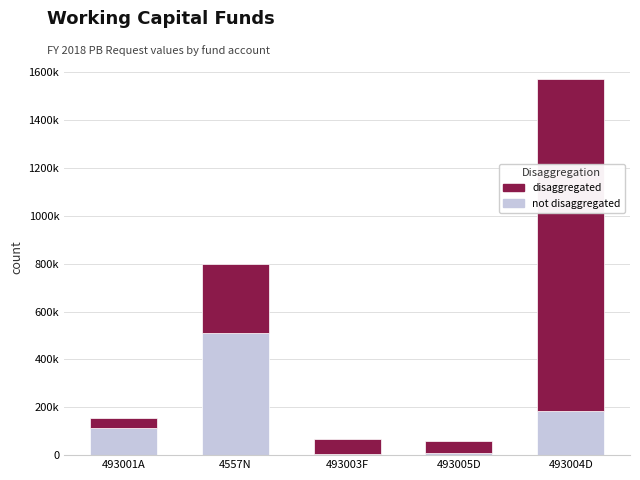

What is the sum of the disaggregated values at 493003F and 493001A?

109602